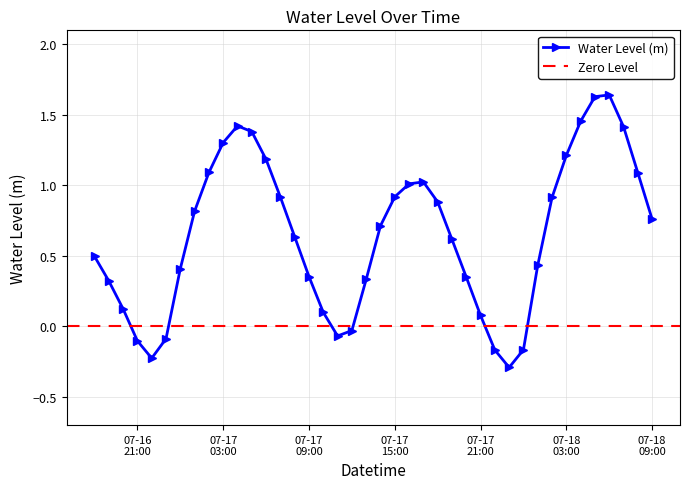

What is the label of the 20th point from the right?

2024-07-17 14:00:00